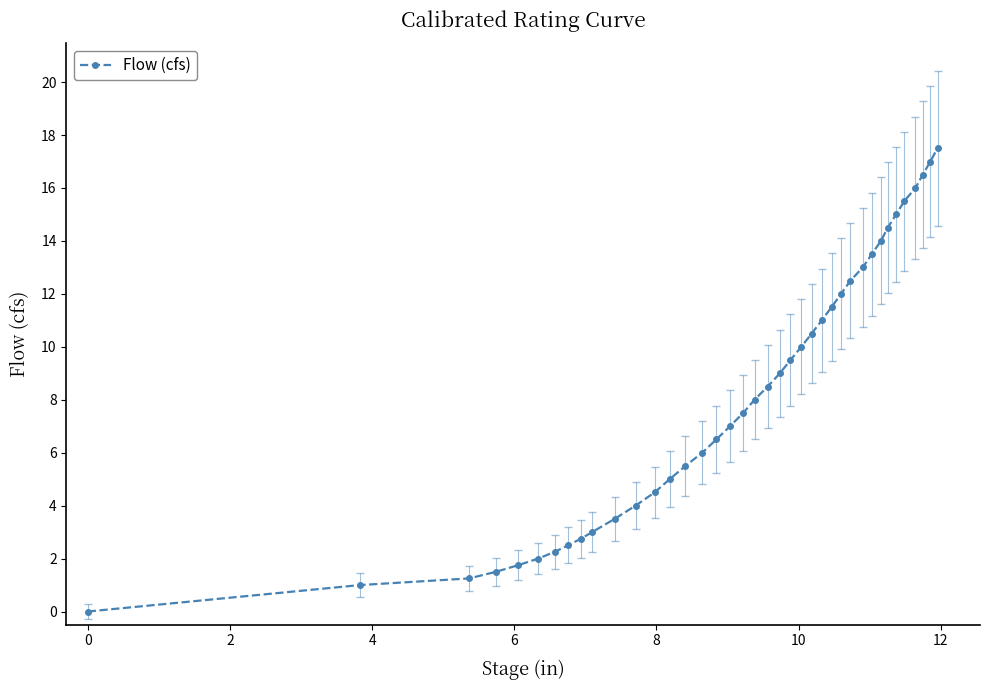

What is the difference between the maximum and second lowest values?

16.5